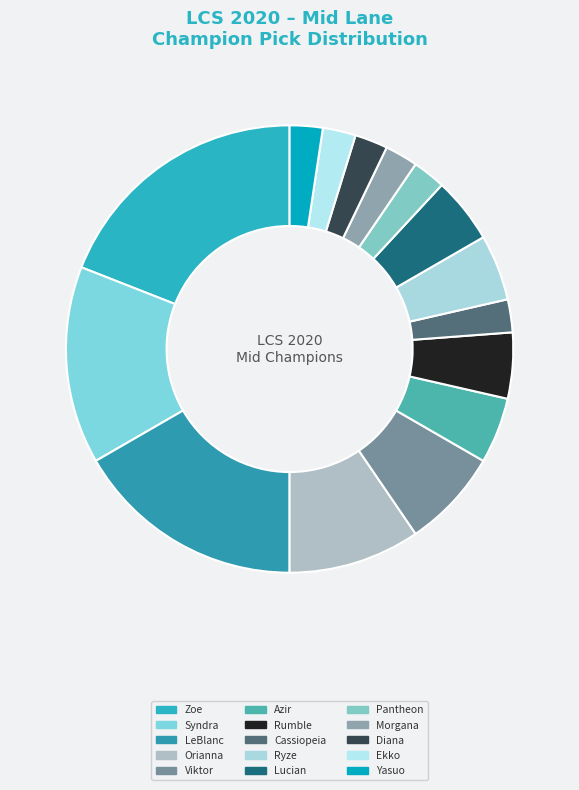

How many slices are in this pie chart?

15